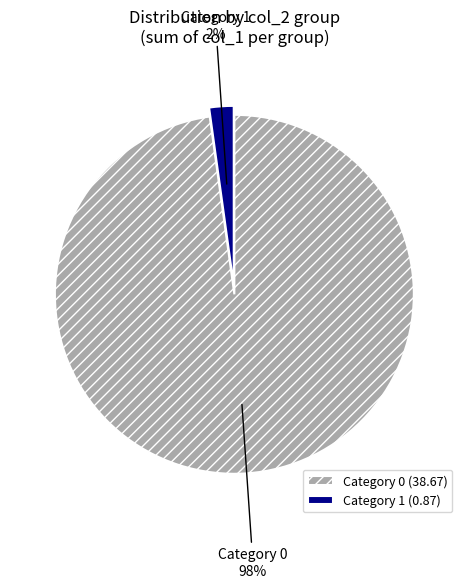

Does Category 0 account for over 50% of the chart?

Yes